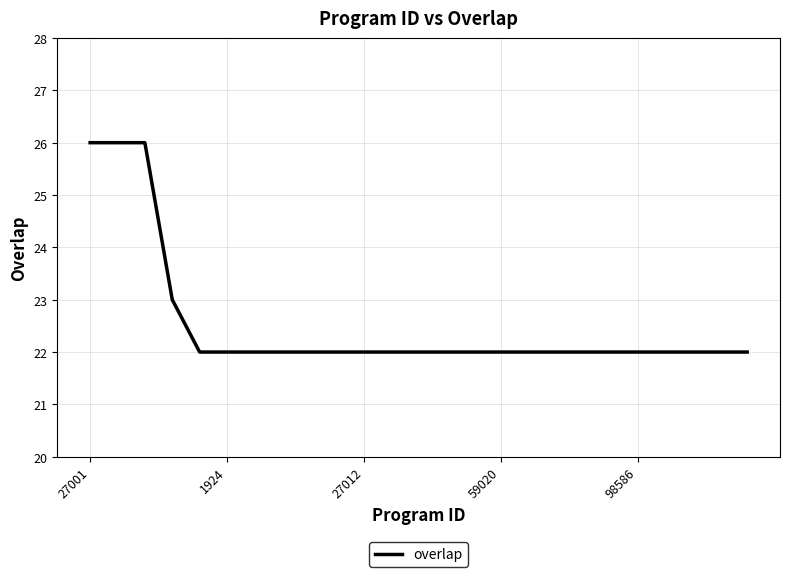

What is the maximum value shown in the chart?

26